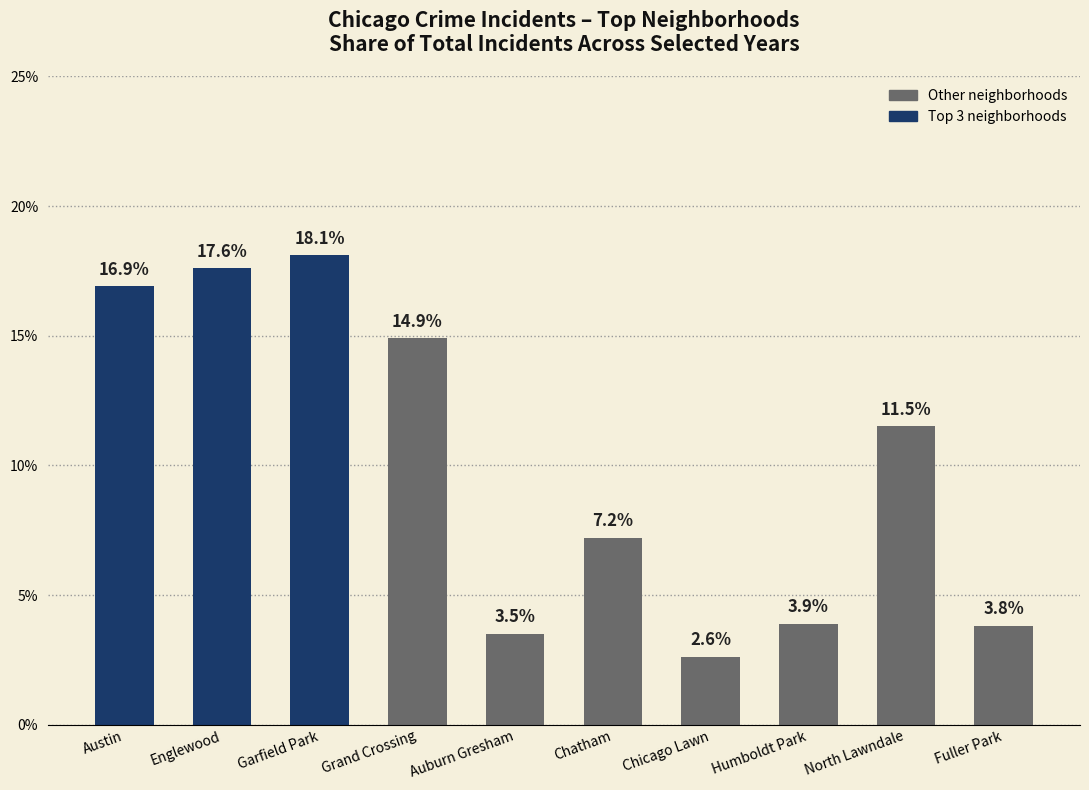

What is the label of the 8th bar from the right?

Garfield Park